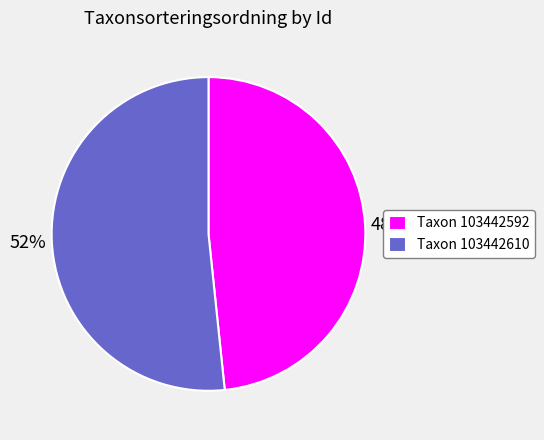

What is the ratio of the value at Taxon 103442610 to the value at Taxon 103442592?

1.1